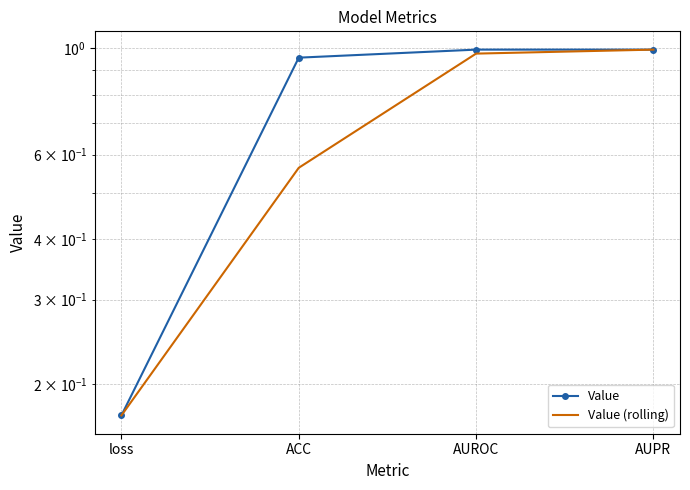

The value of Value (rolling) at loss is 0.2. True or false?

False